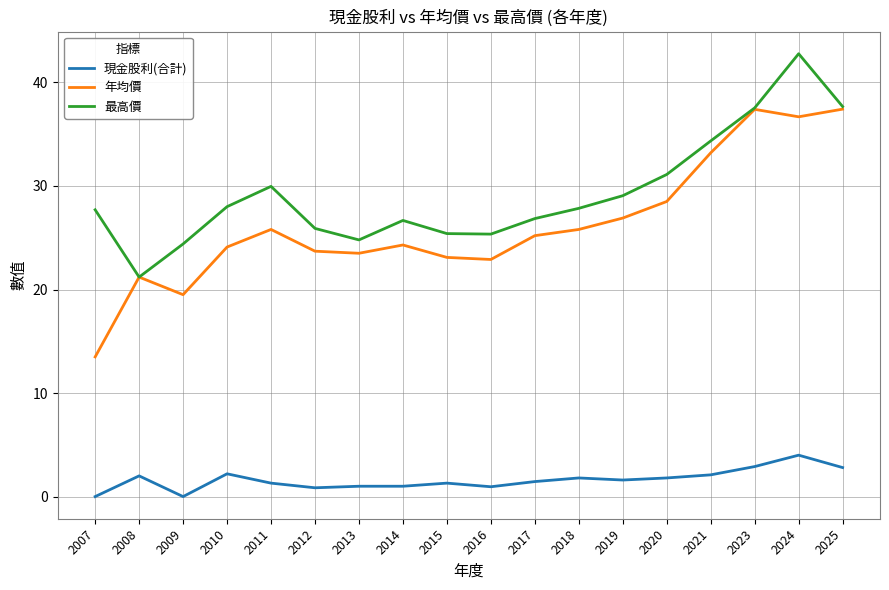

How many lines are shown in the chart?

3